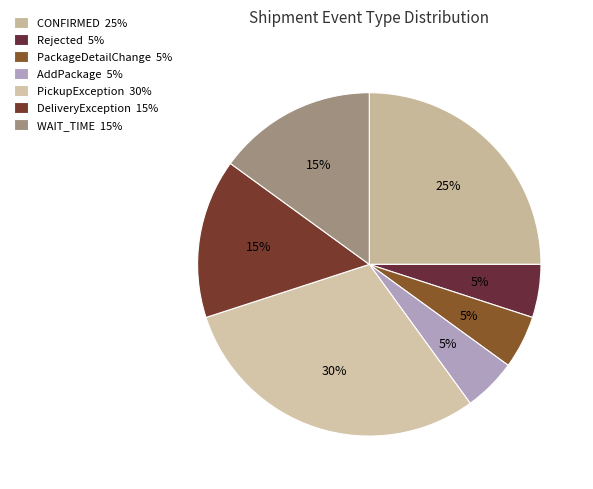

Between AddPackage and PackageDetailChange, which is larger?

AddPackage